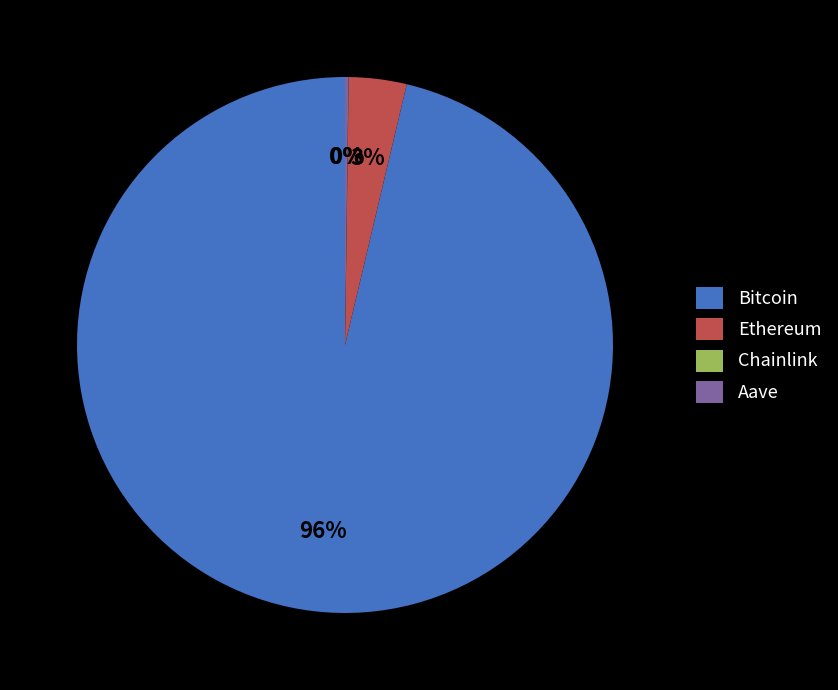

Which category has the biggest portion of the pie?

Bitcoin